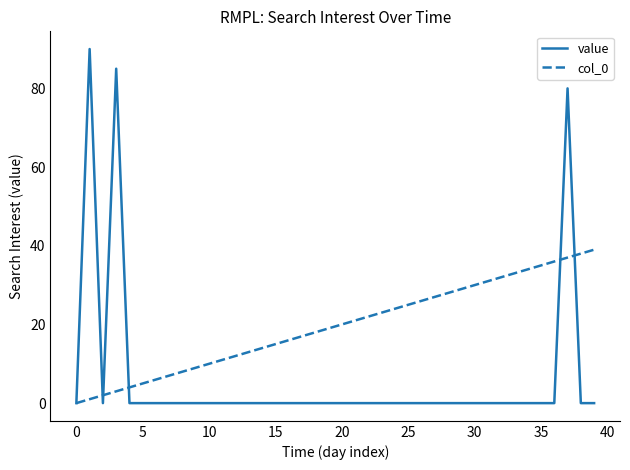

Count the number of data series in this chart.

2